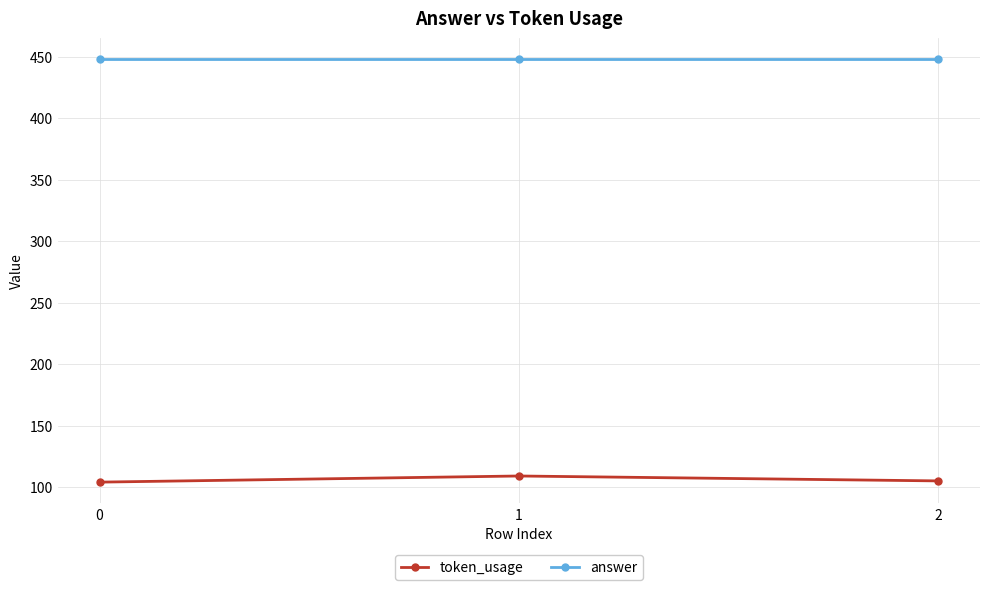

What are all the series names shown in the legend?

token_usage, answer